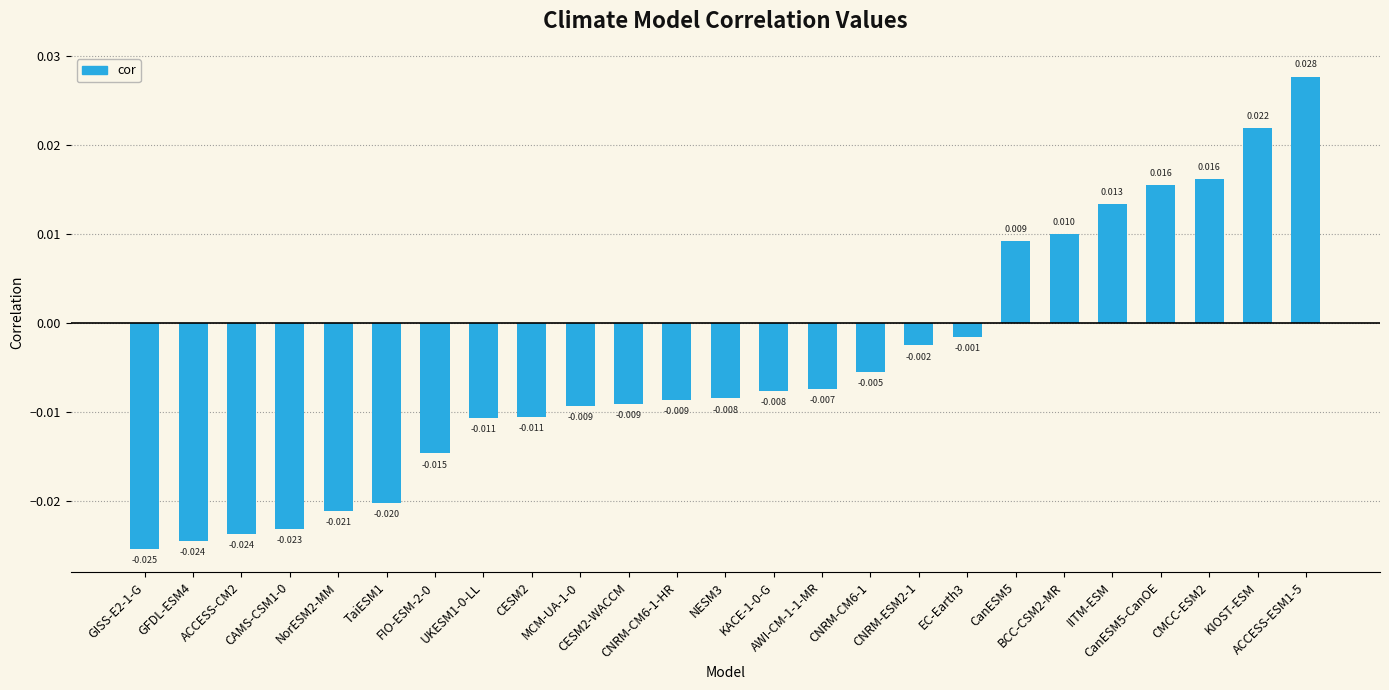

The value at CanESM5 is 0.0. True or false?

False